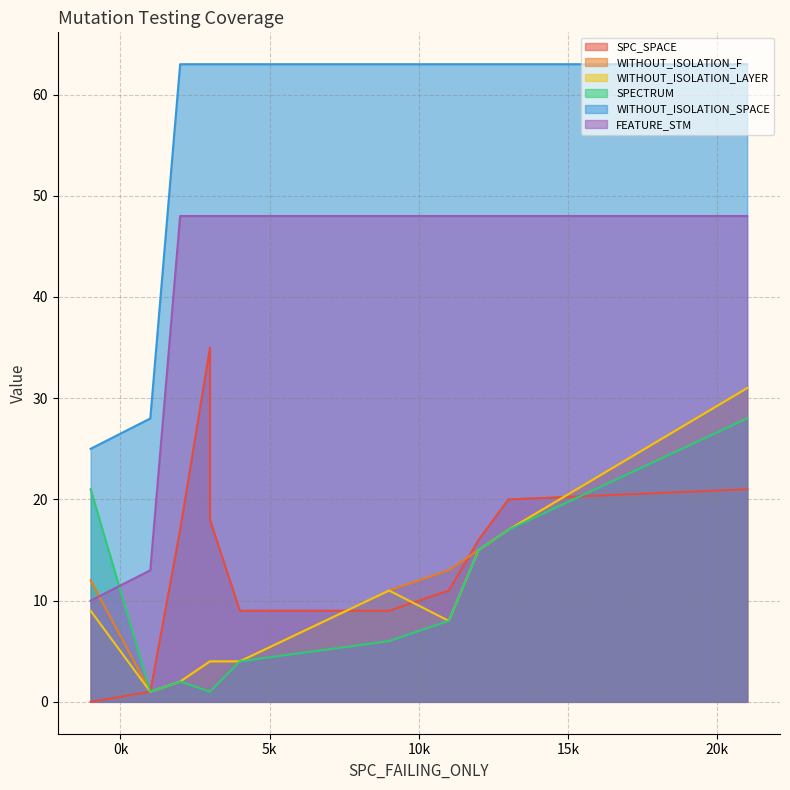

True or false: WITHOUT_ISOLATION_LAYER has a value of 3 at 4.

False